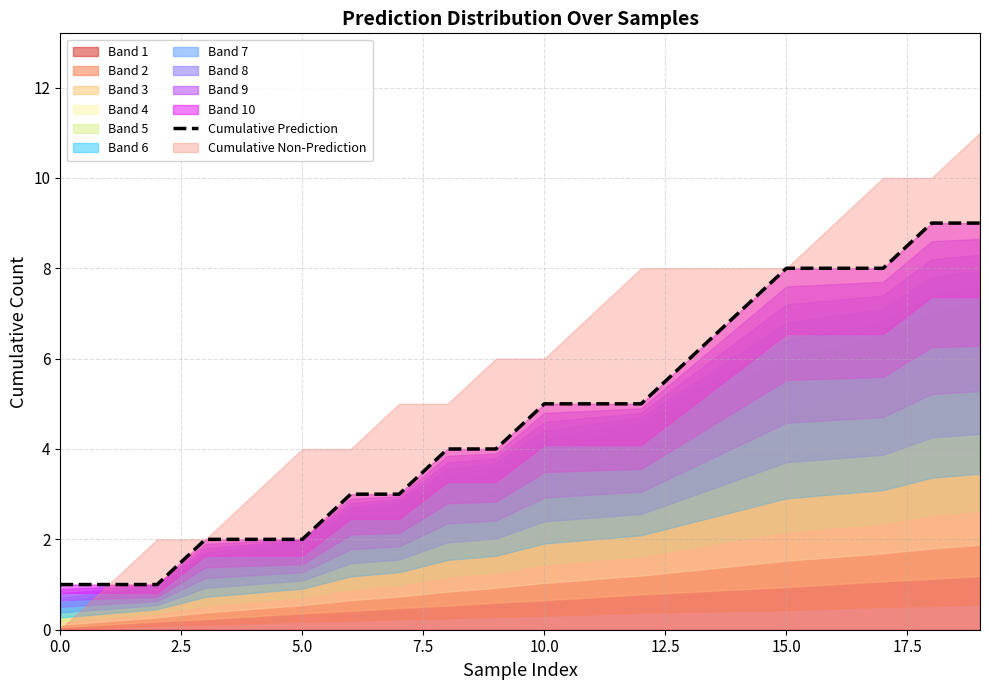

Does the chart have visible grid lines?

Yes